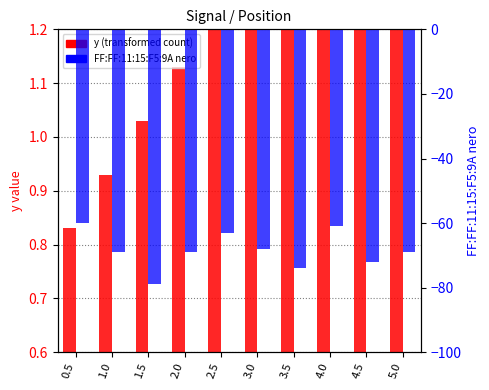

What is the sum of all y (transformed count) values?

12.8